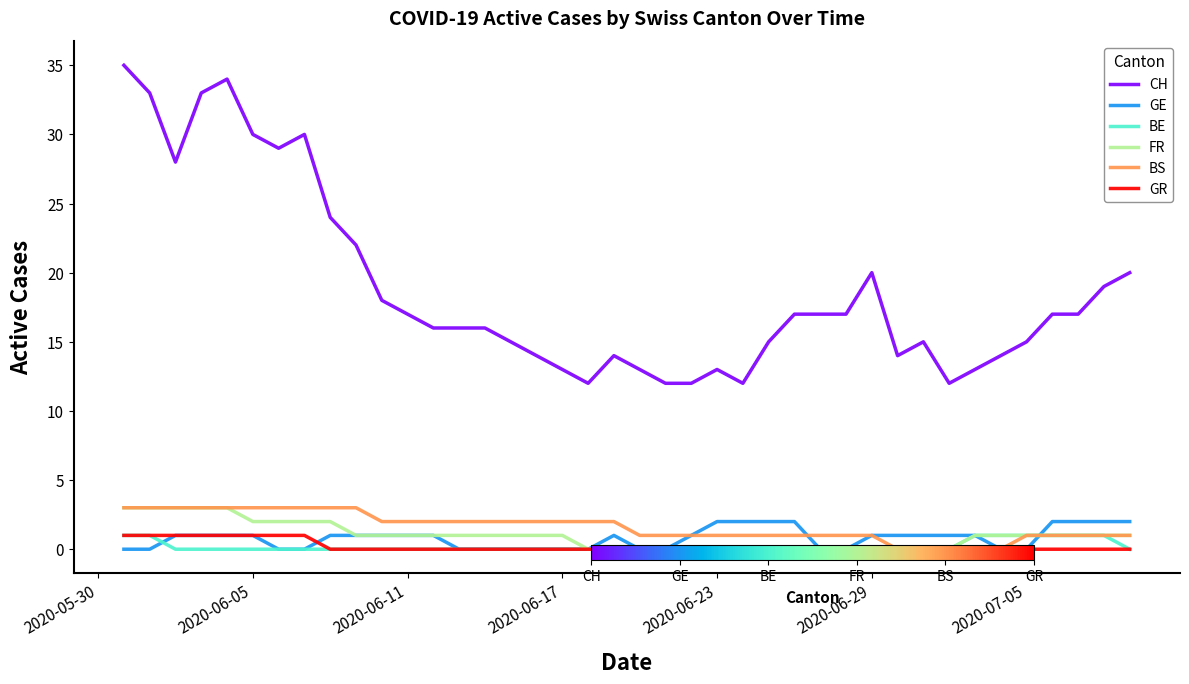

True or false: GE and CH cross at least once.

False